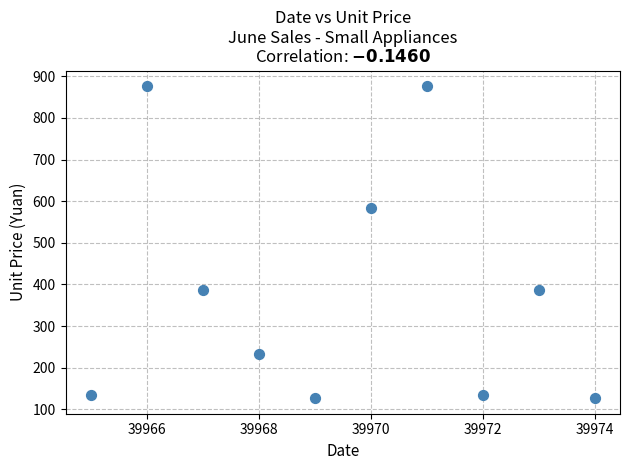

What is the range of Y values (max minus min)?

749.5